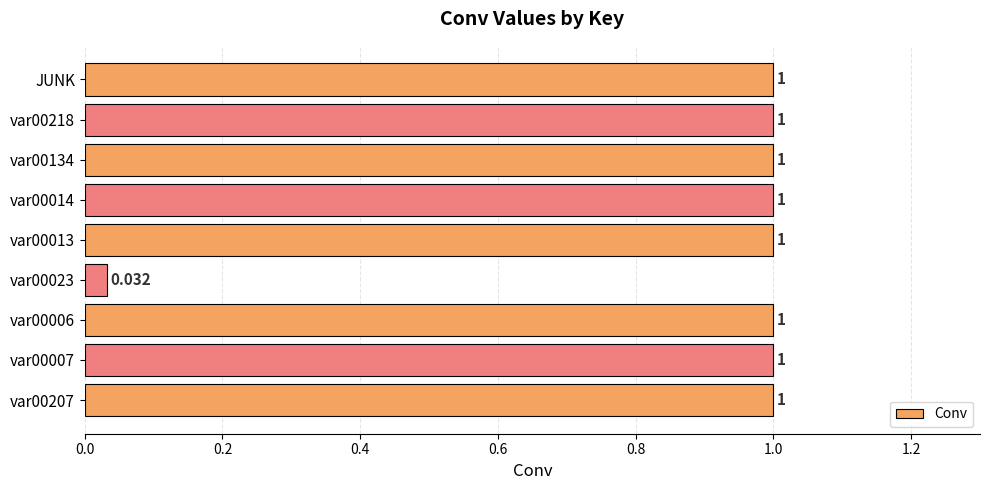

How many values are between 1 and 2?

8